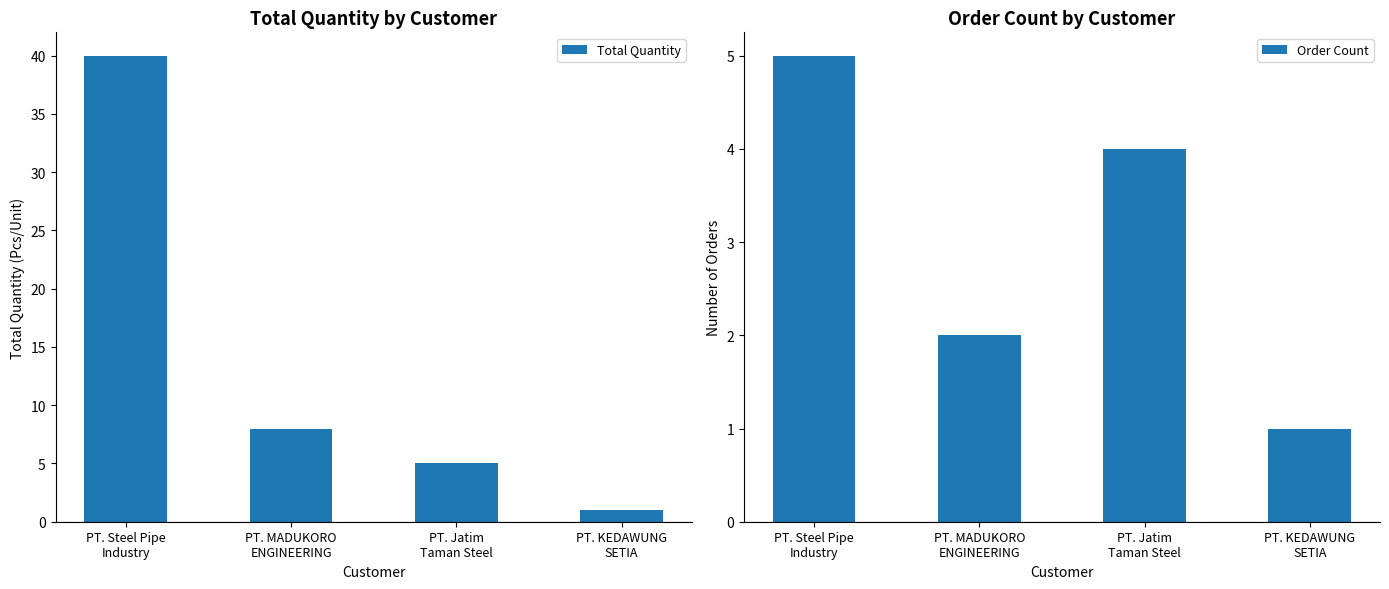

At PT. Jatim
Taman Steel, list the series in order from smallest to largest.

Order Count, Total Quantity